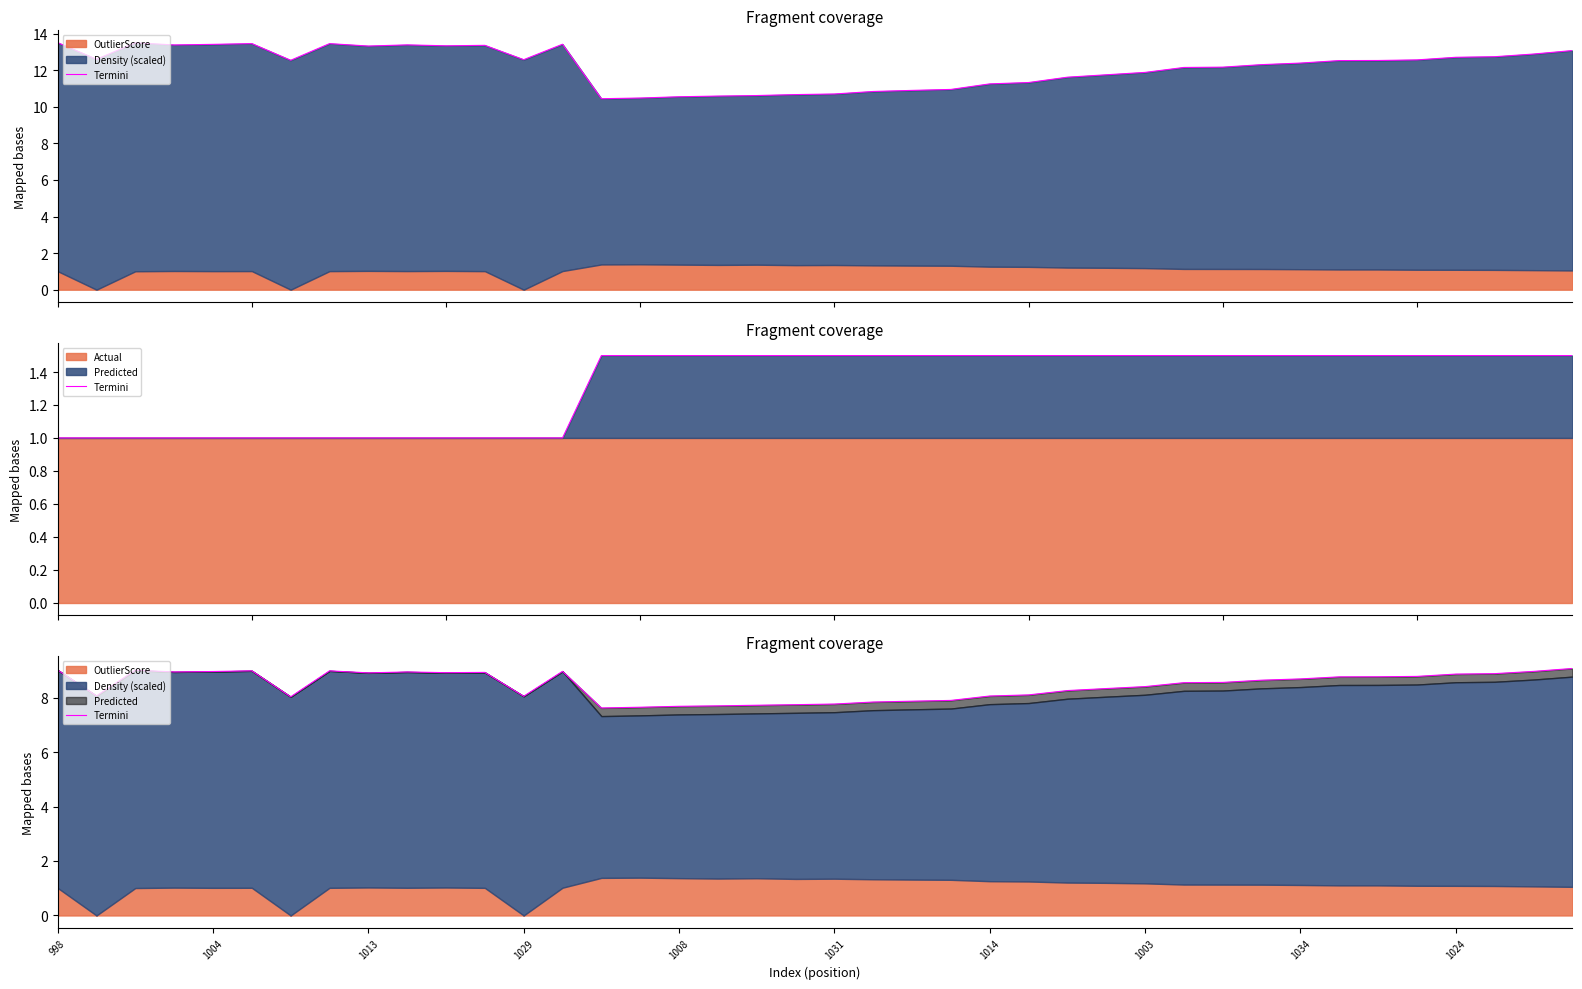

What is the label of the 17th point from the right?

23